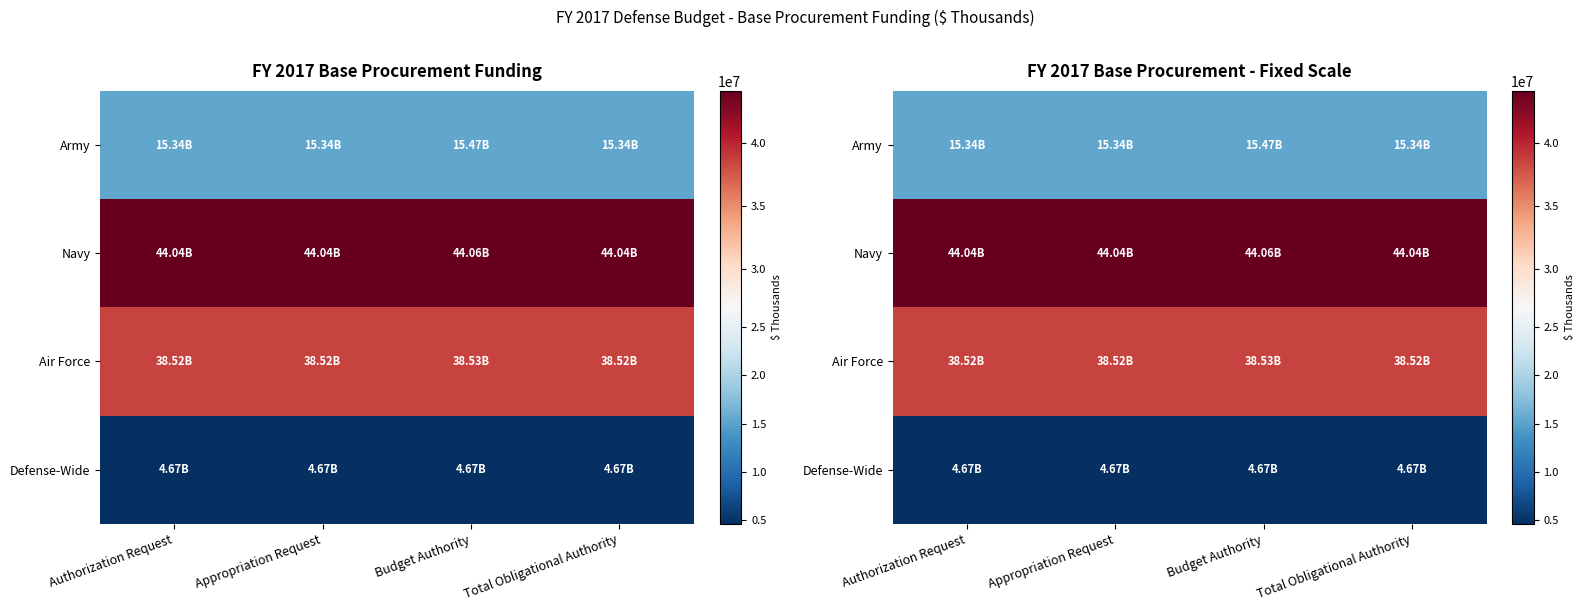

Where is Defense-Wide nearest to the value 4668283?

Authorization Request